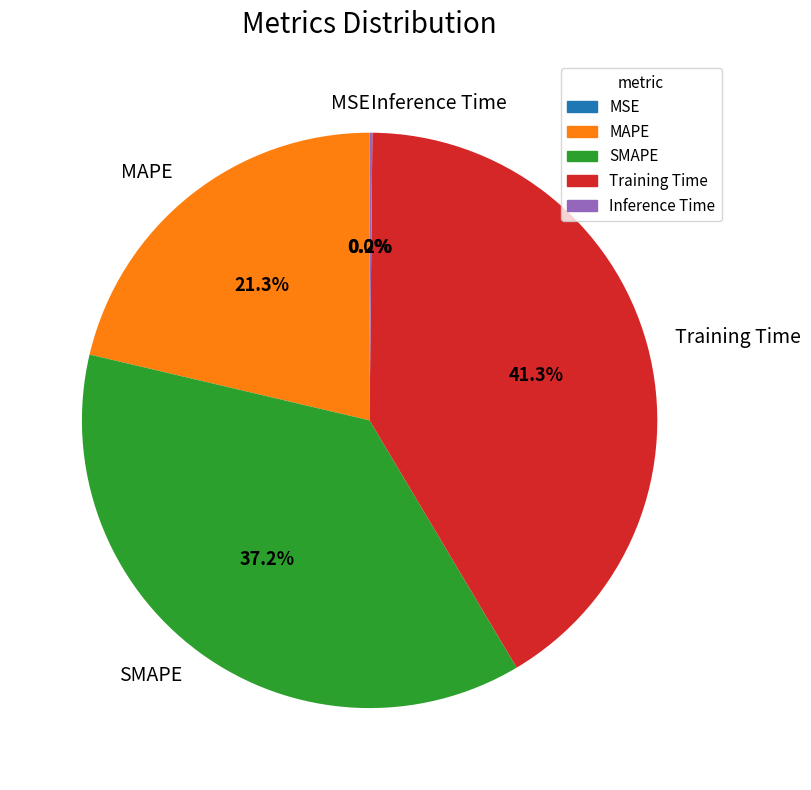

Does SMAPE represent more than half of the total?

No